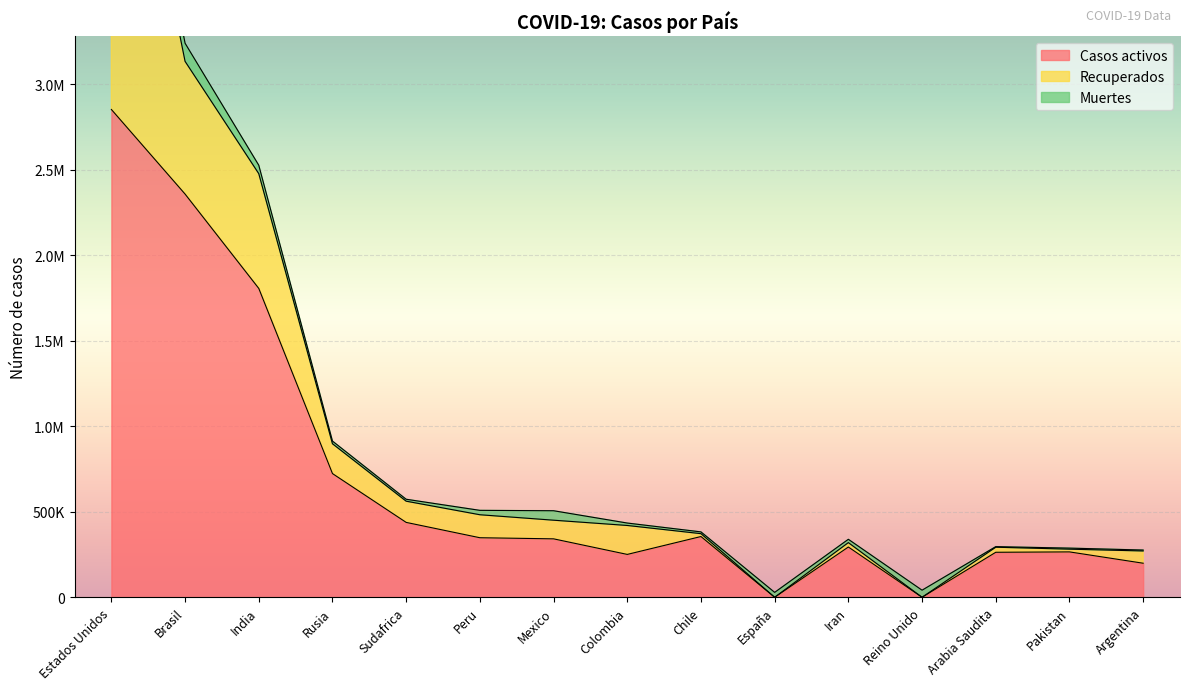

What is the greatest value displayed?

2851130